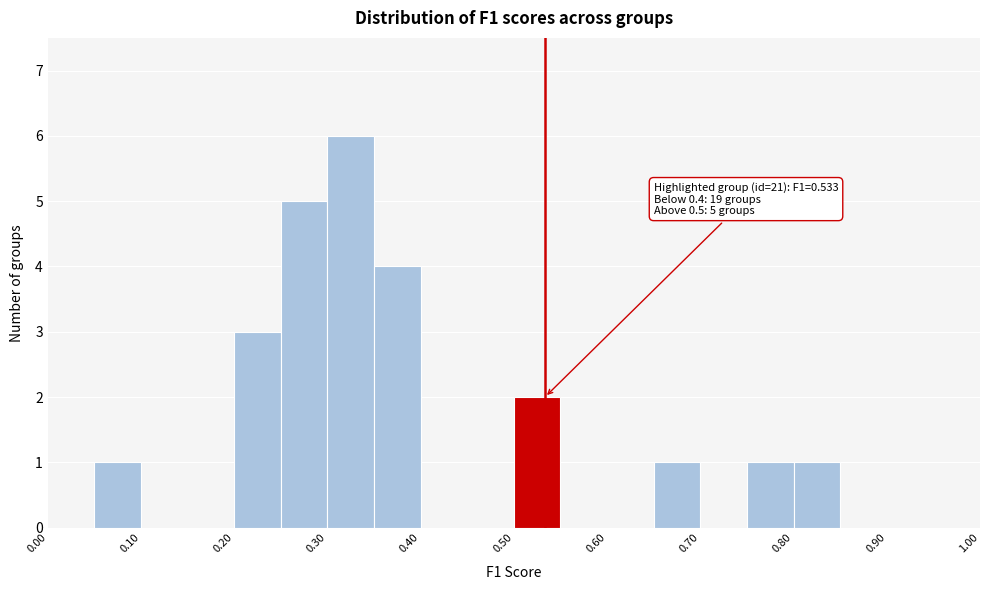

Over which range of the x-axis is the bar tallest?

0.30 to 0.35